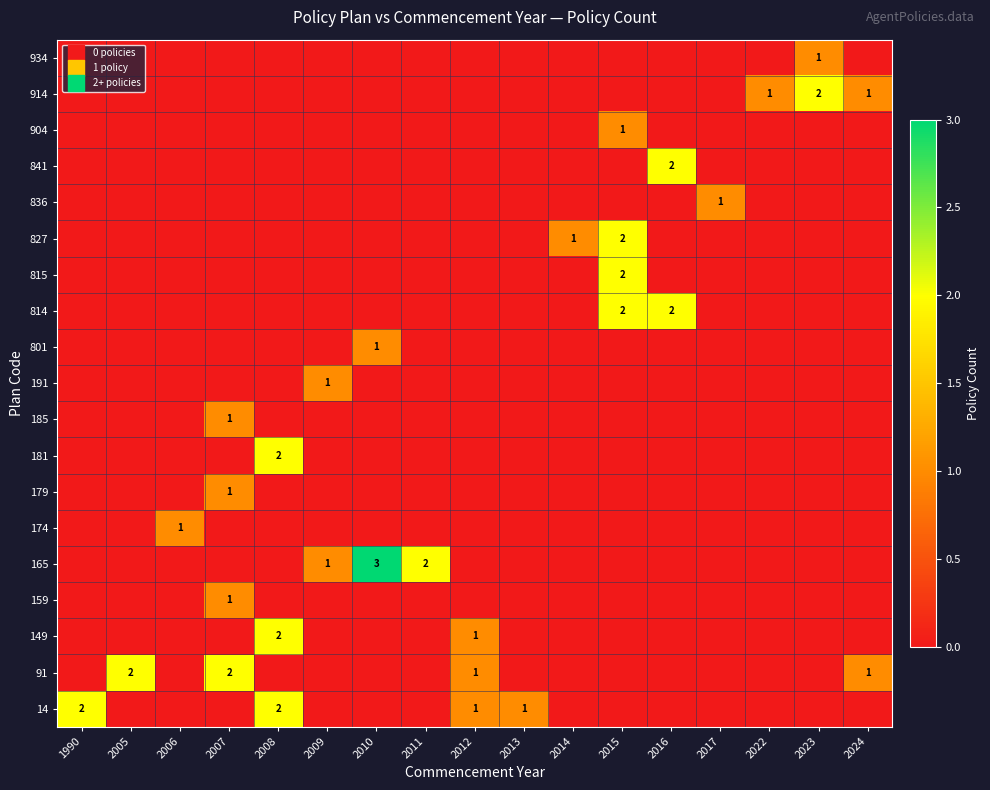

Is it true that 165 equals 1 at 2009?

True